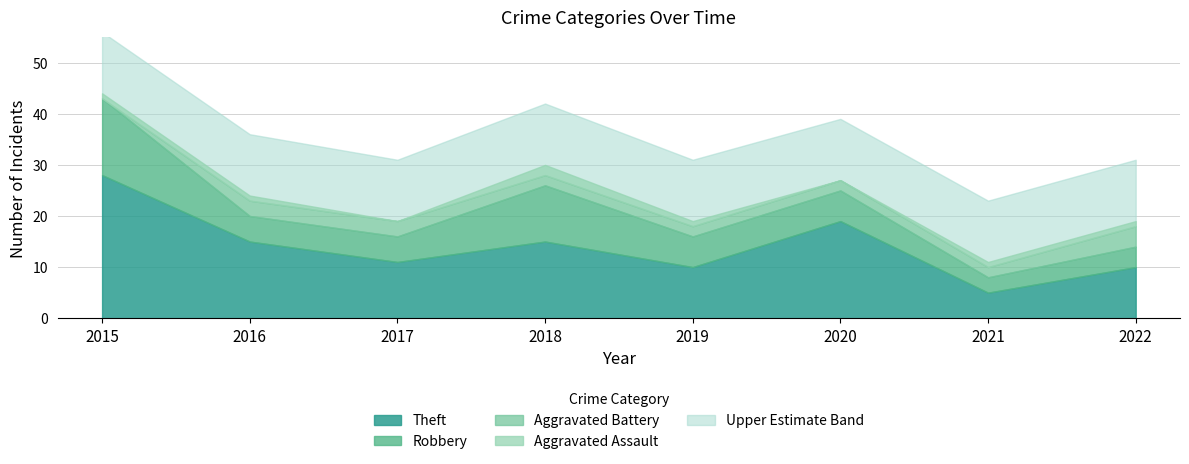

Is it true that Theft equals 9 at 2020?

False